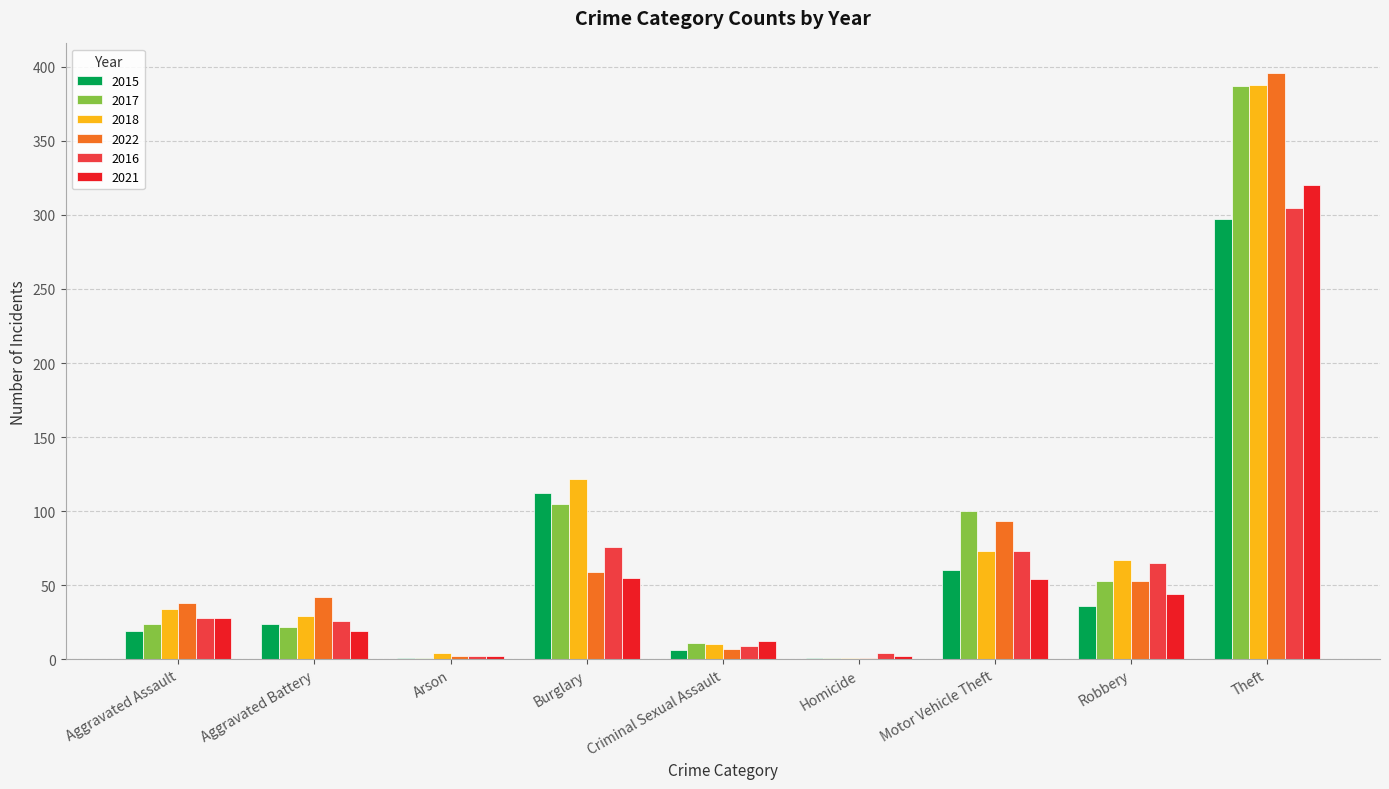

What is the maximum value shown in the chart?

396